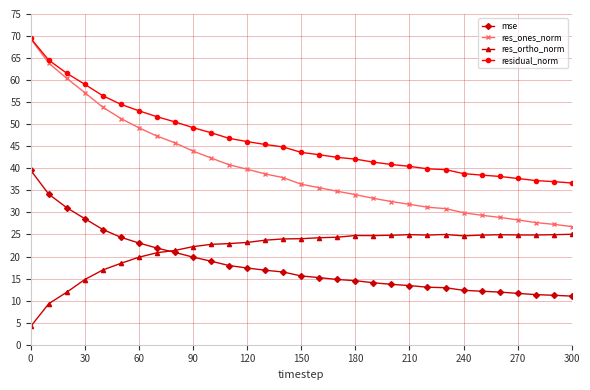

Which series has the largest total across all categories?

residual_norm